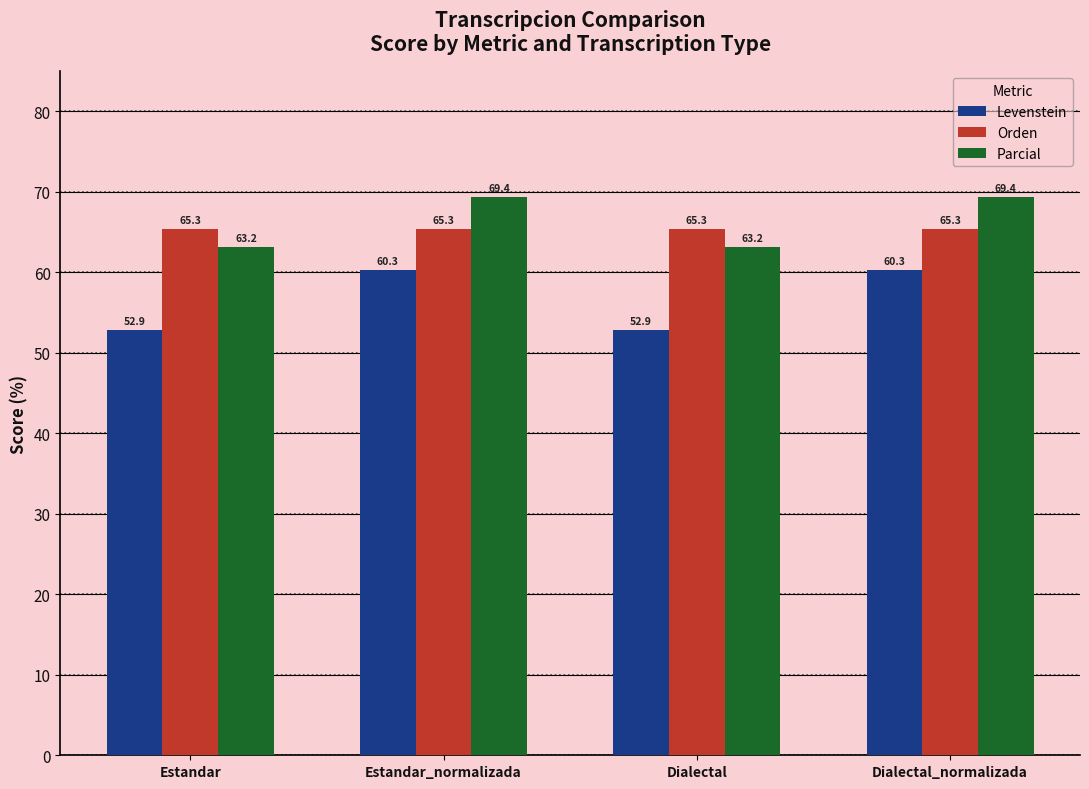

Which series has the largest range (max minus min)?

Levenstein